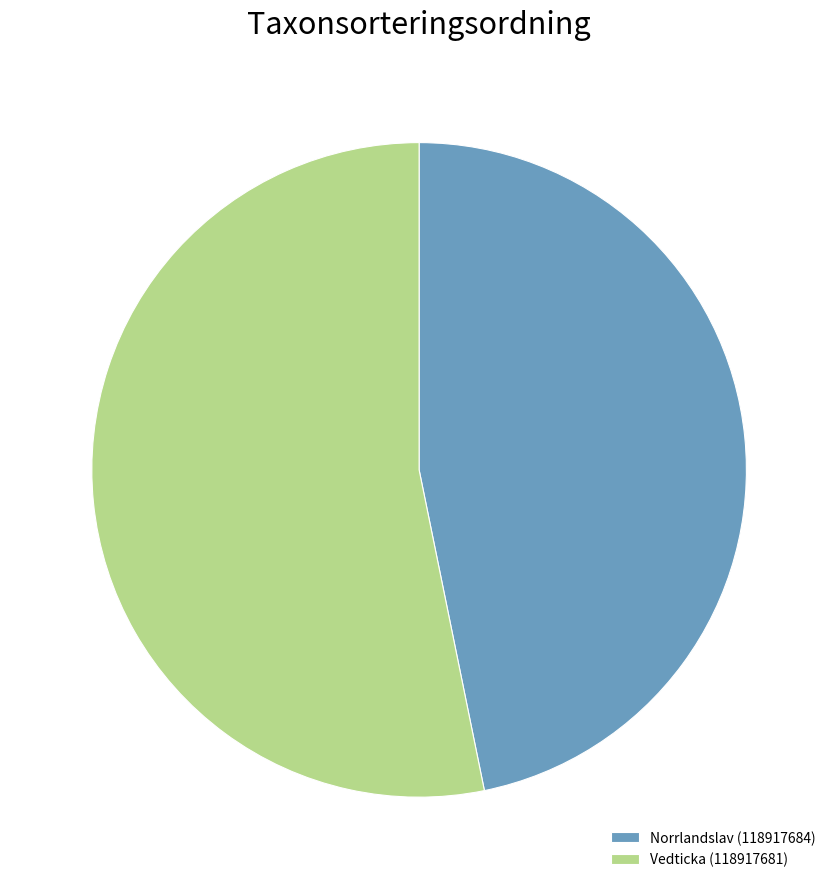

What is the majority slice?

Vedticka (118917681)